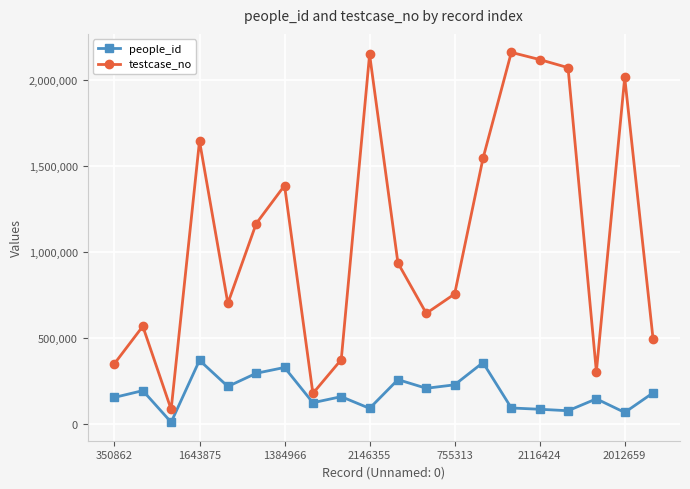

At how many categories does at least one series exceed 2043217?

4